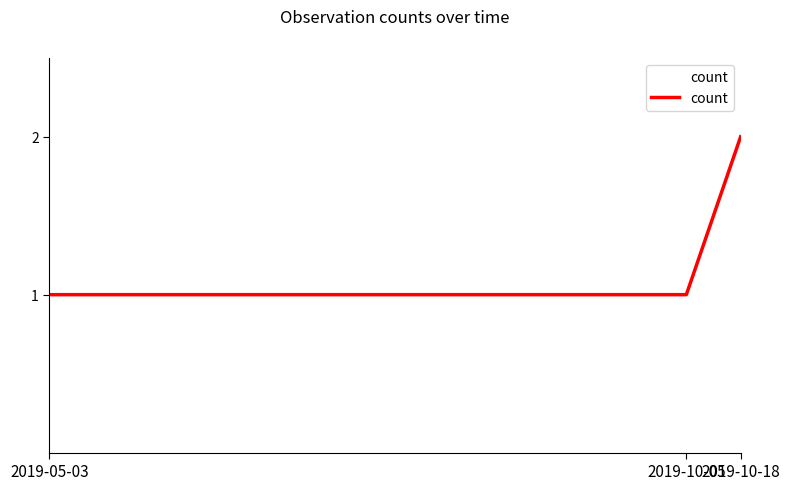

Does the chart display data point markers on the line(s)?

No